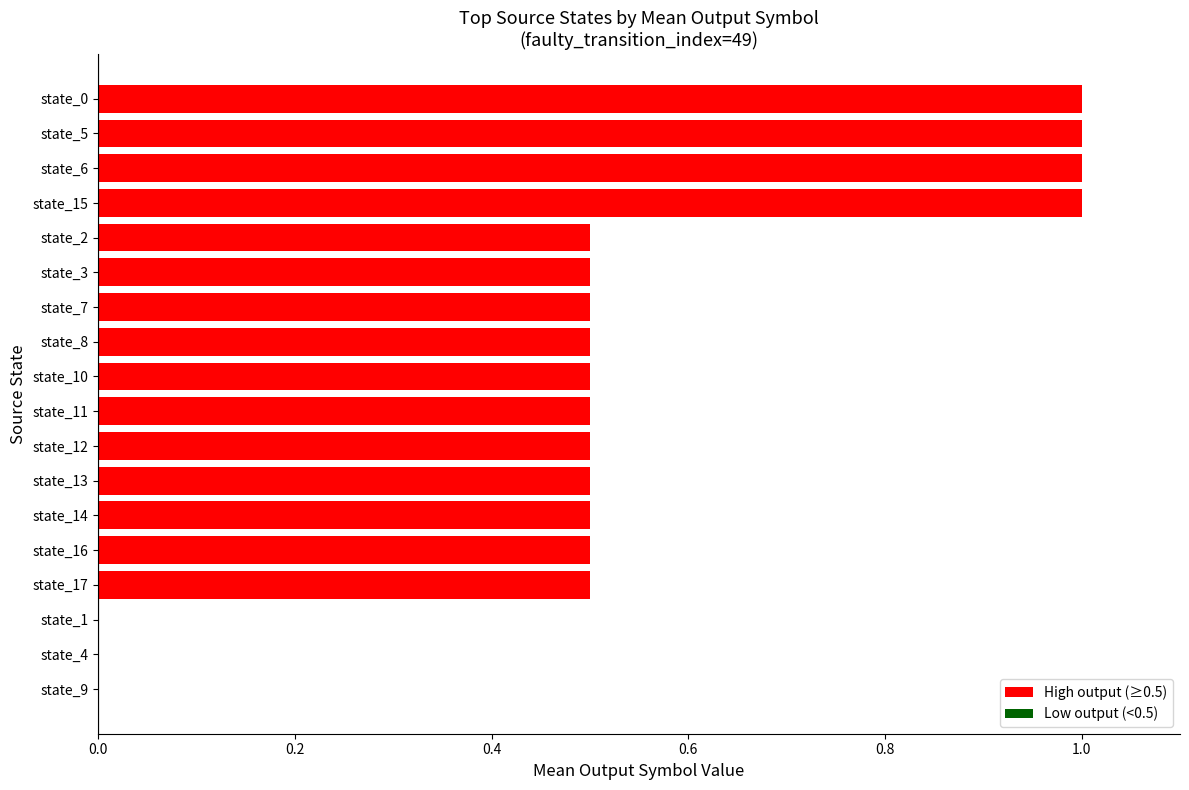

What is the sum of all values?

9.5